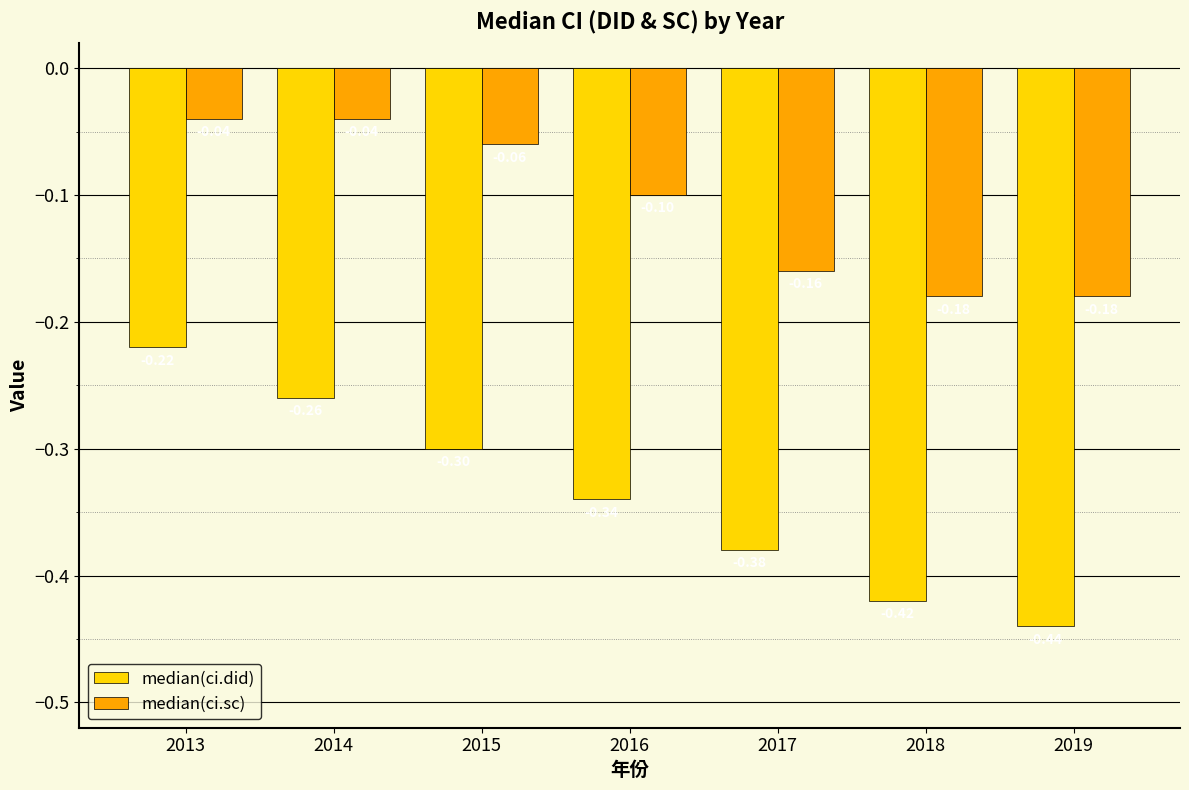

What is the total value across all series at 2017?

-0.5